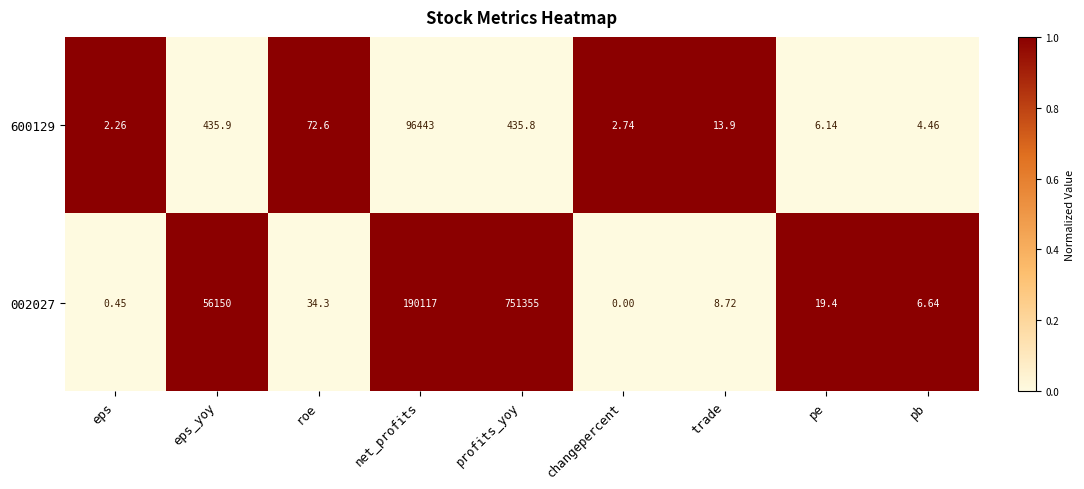

List the series in order of their peak value, highest first.

002027, 600129